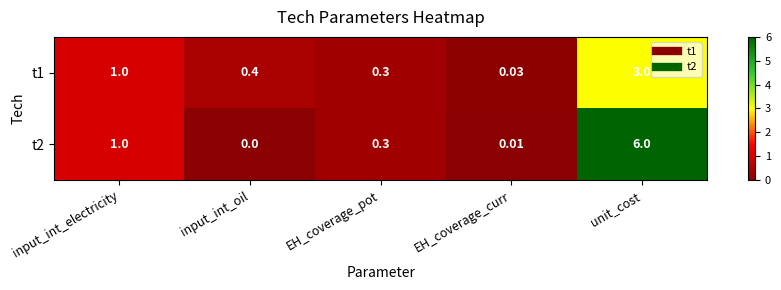

Which category has the lowest value in the t1 series?

EH_coverage_curr